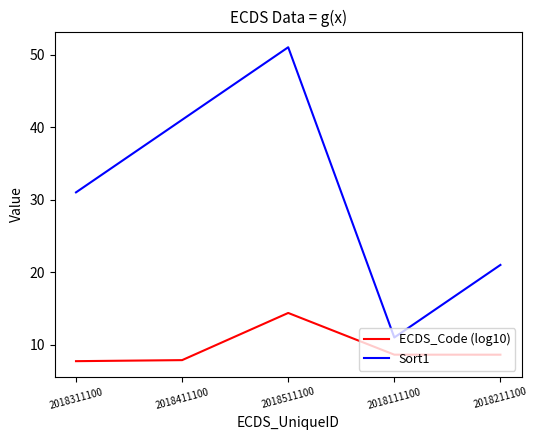

What is the smallest value displayed?

7.7